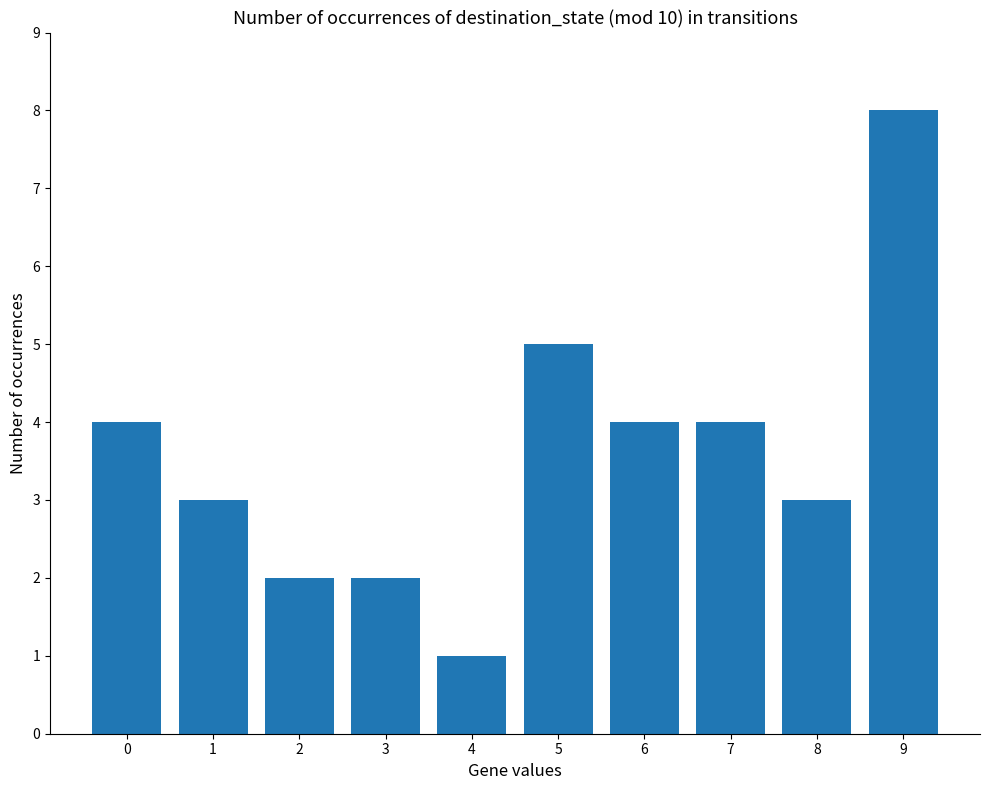

At which category does the chart reach its minimum across all series?

4